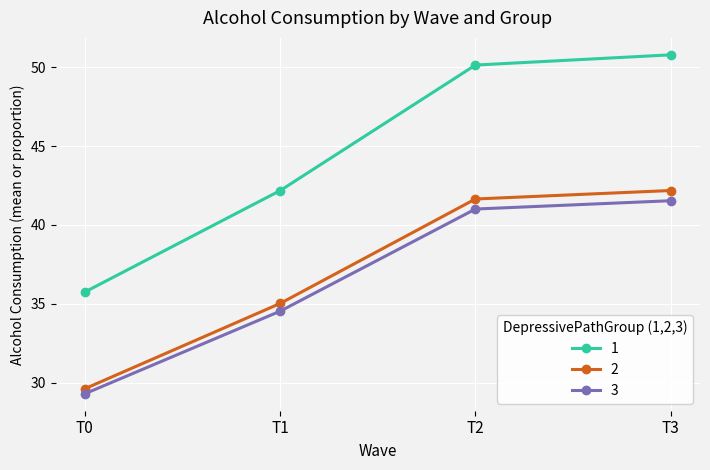

Rank the series by their maximum value, from lowest to highest.

3, 2, 1